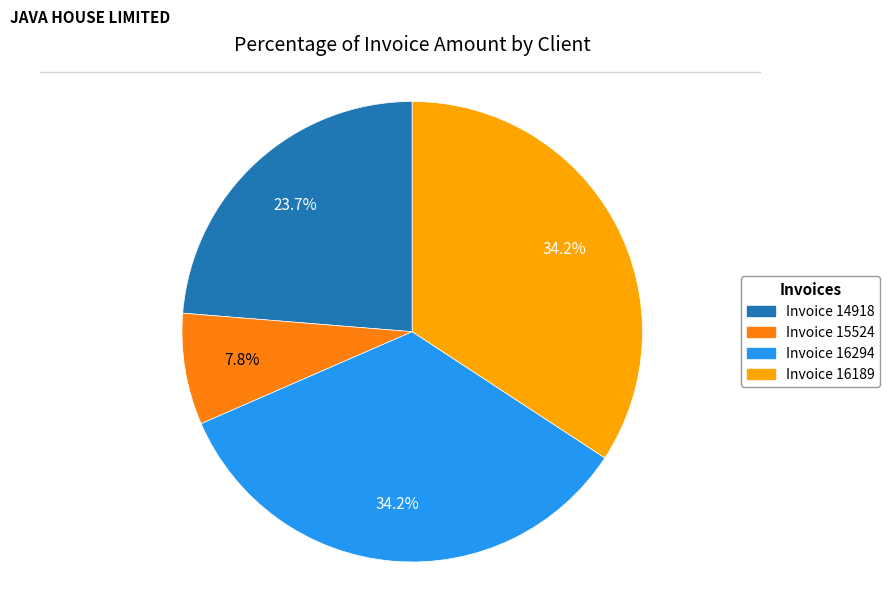

To the nearest percent, what is the combined percentage of Invoice 14918 and Invoice 15524?

32%